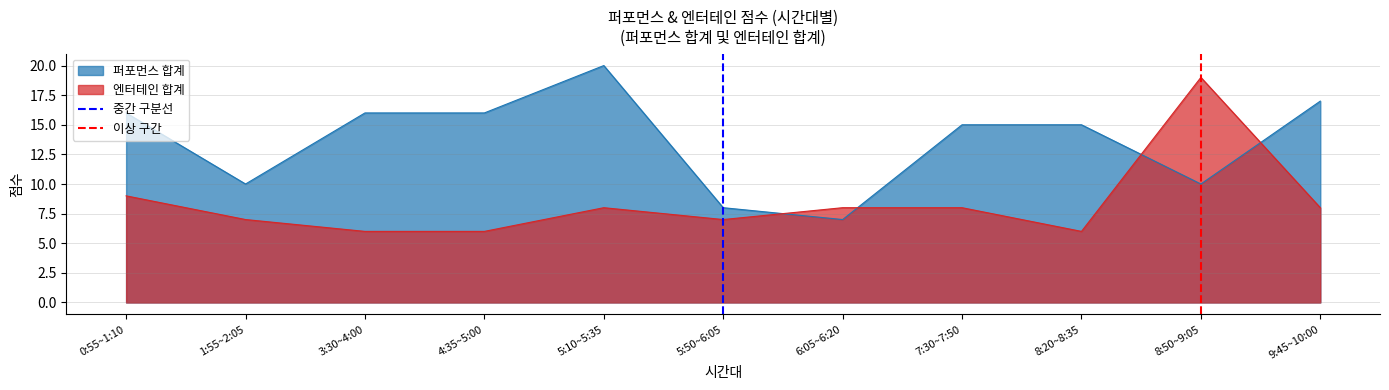

True or false: 퍼포먼스 합계 and 엔터테인 합계 intersect in this chart.

True